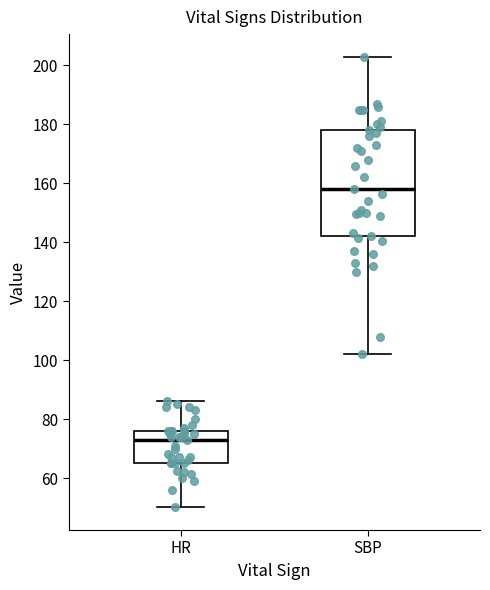

Where does the lower whisker of the box for SBP end on the y-axis? The values are not printed on the chart, so give them approximately, as read against the axis.

102